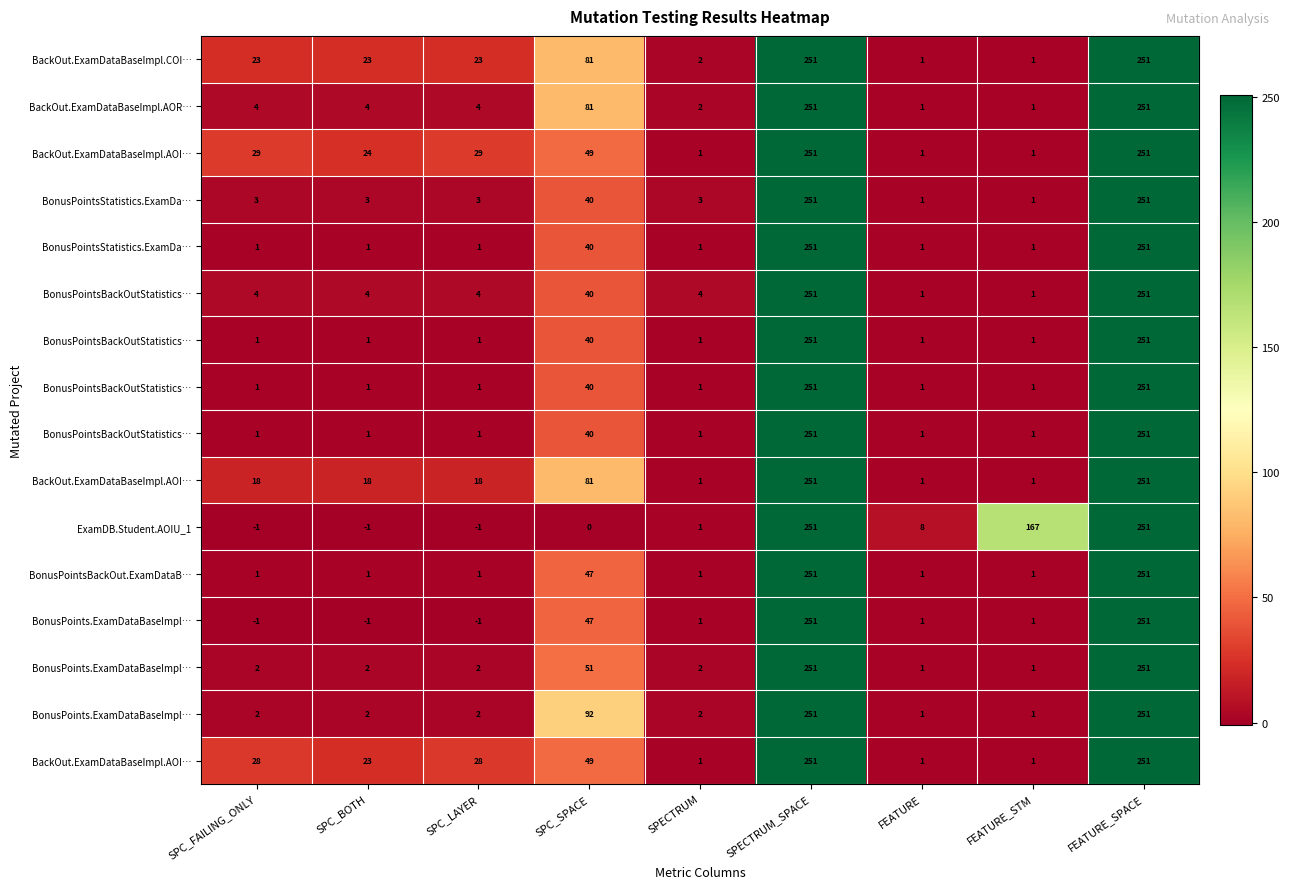

What is the total value across all series at FEATURE_STM?

182